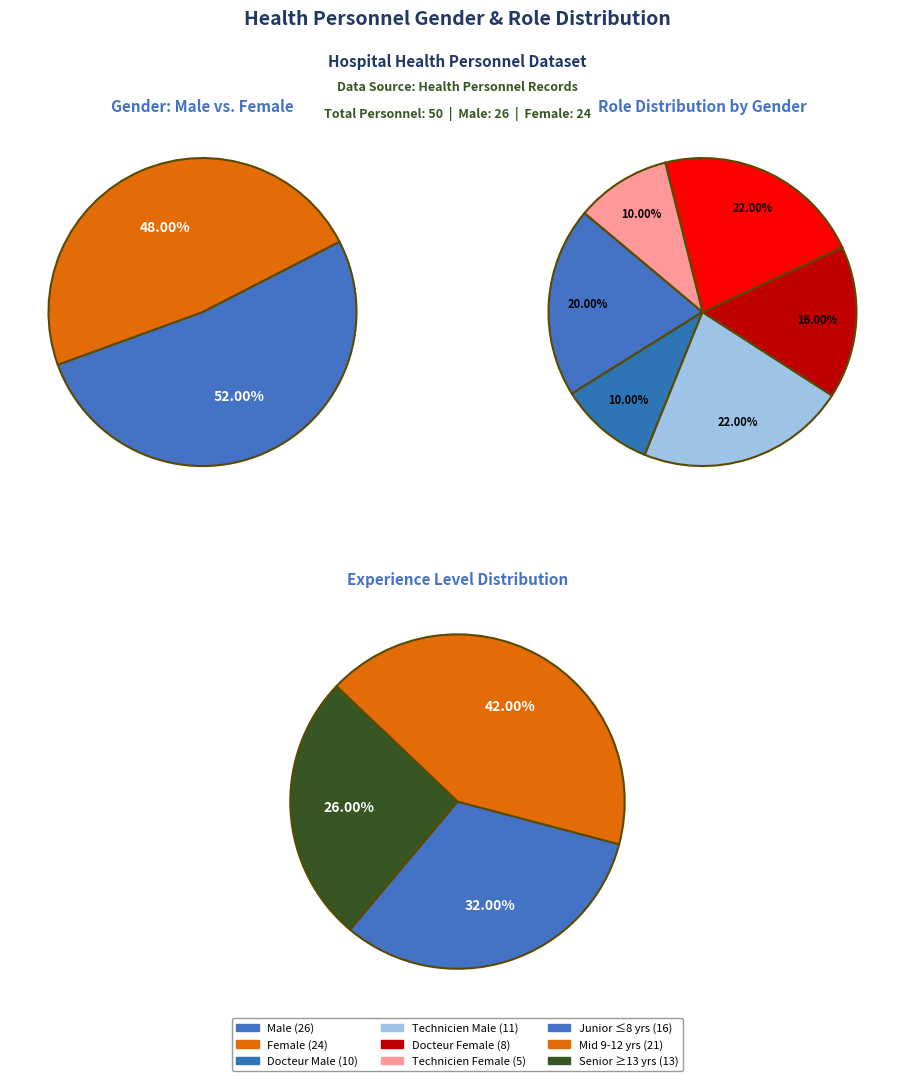

Count the number of slices in the pie.

2